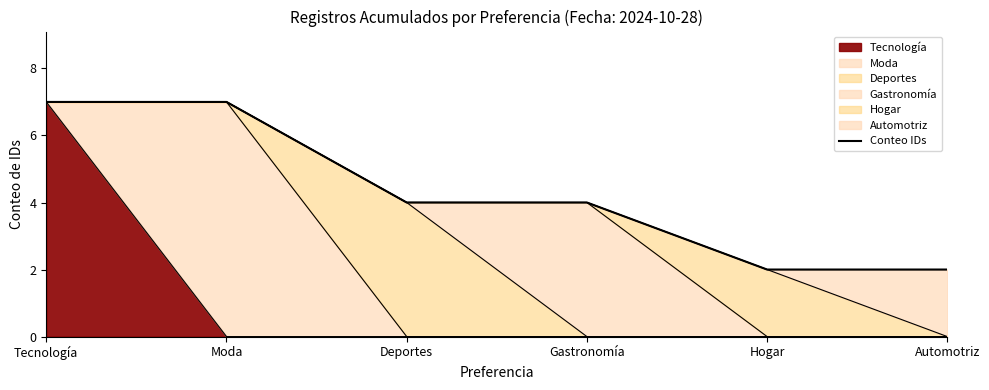

How many lines are shown in the chart?

1